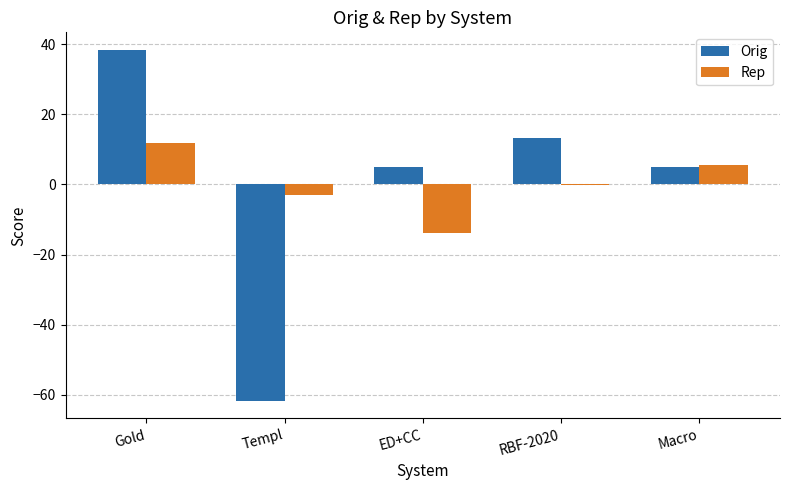

Reading left to right, extract all data points from this chart.

Orig: Gold=38.3	Templ=-61.7	ED+CC=5.0	RBF-2020=13.3	Macro=5.0
Rep: Gold=11.7	Templ=-3.1	ED+CC=-14.0	RBF-2020=-0.2	Macro=5.7